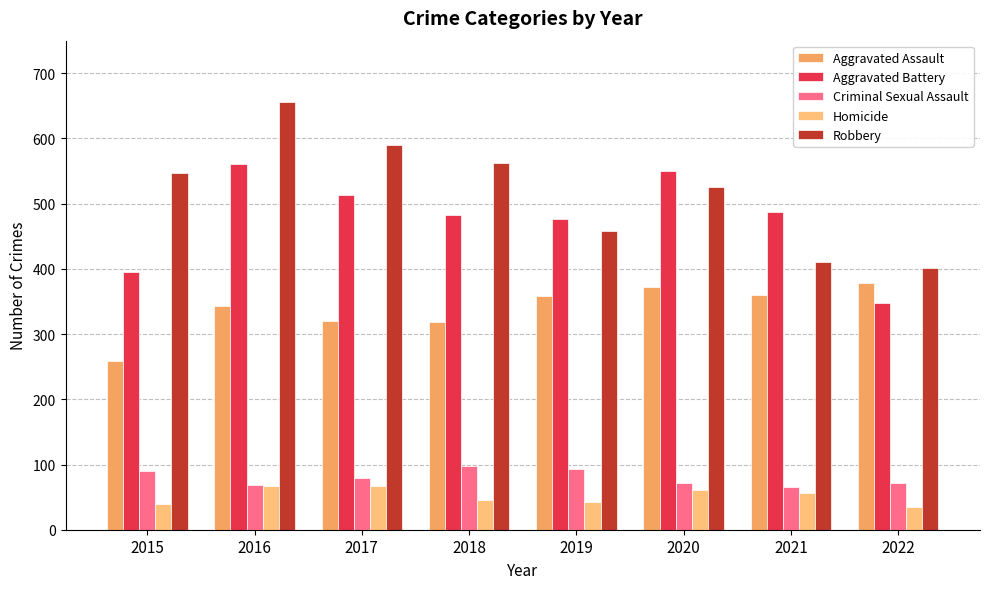

Are the bars grouped side by side (vs. stacked)?

Yes